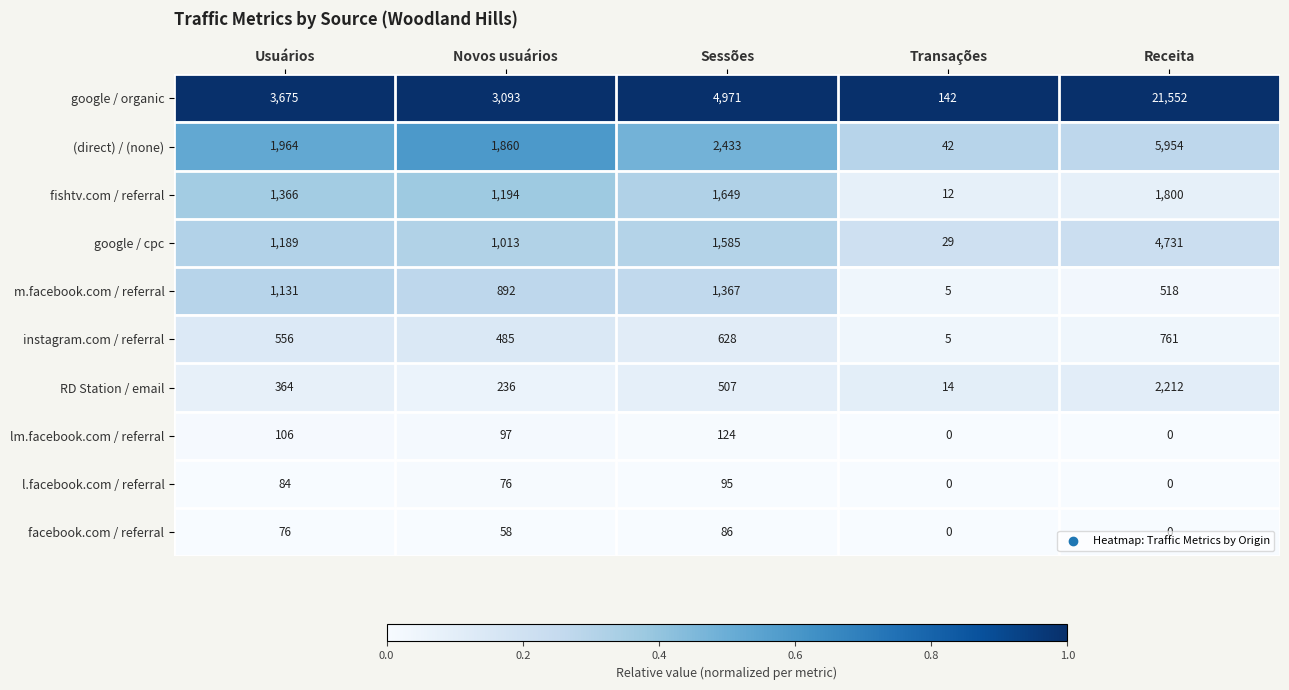

Is it true that l.facebook.com / referral equals 84 at Usuários?

True